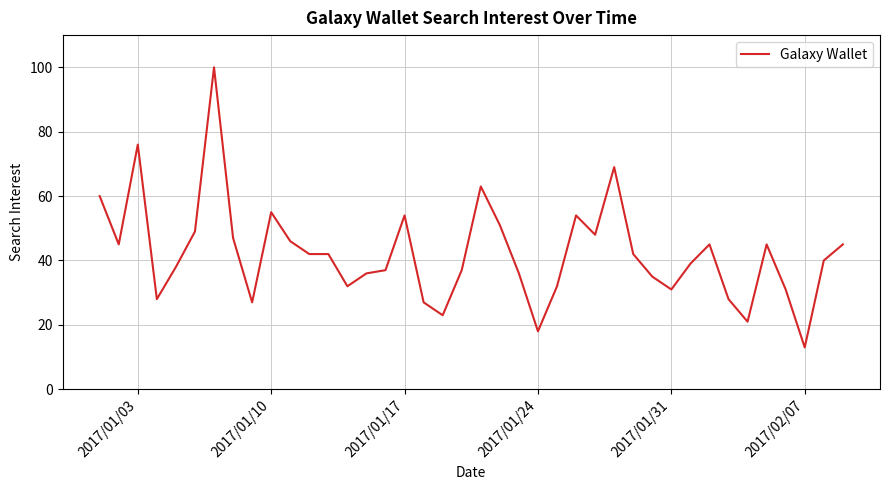

True or false: there are more than 0 points higher than both neighbors.

True